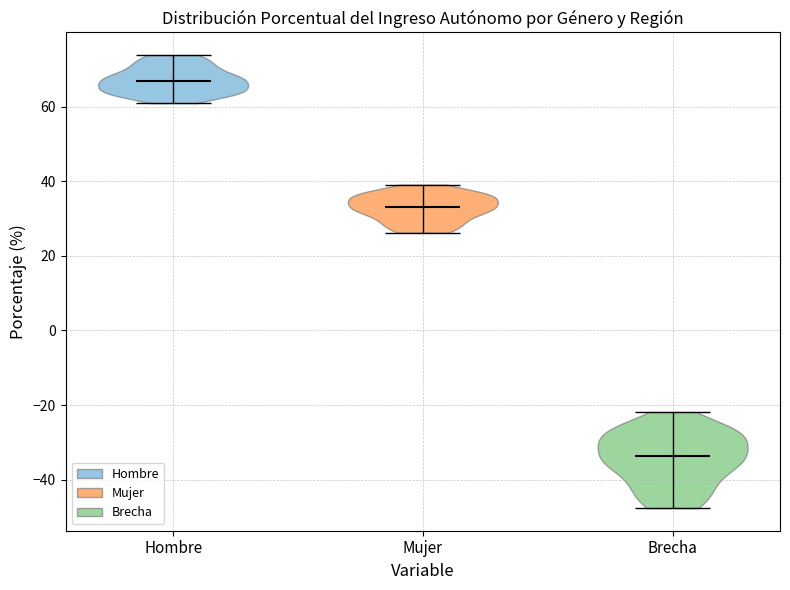

Reading left to right, read every violin against the y-axis: where its median line is, and the lowest and highest points it reaches. The values are not printed on the chart, so give them approximately, as read against the axis.

Hombre: median line 66, lowest point 60, highest point 74
Mujer: median line 34, lowest point 26, highest point 40
Brecha: median line -34, lowest point -48, highest point -22